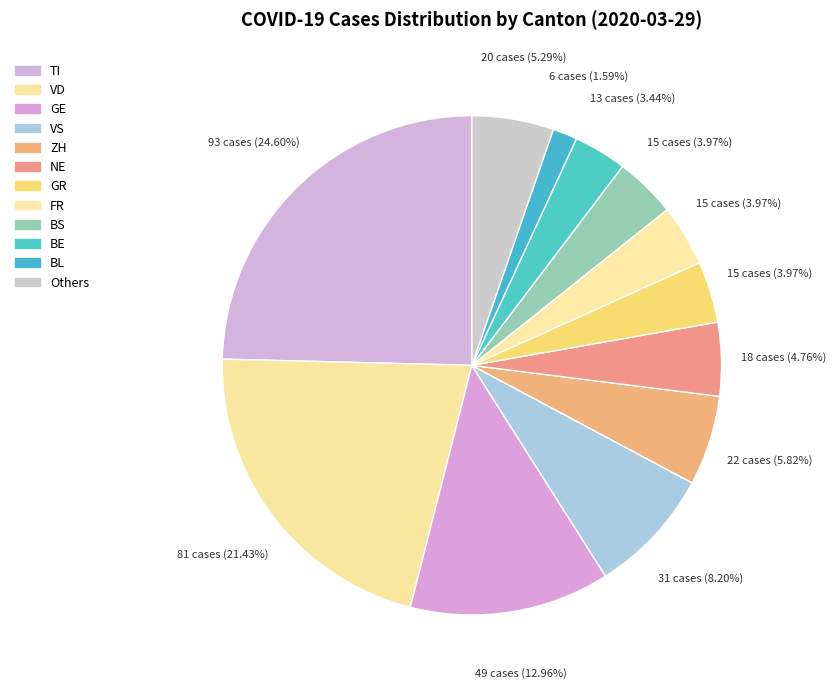

How many slices are in this pie chart?

12